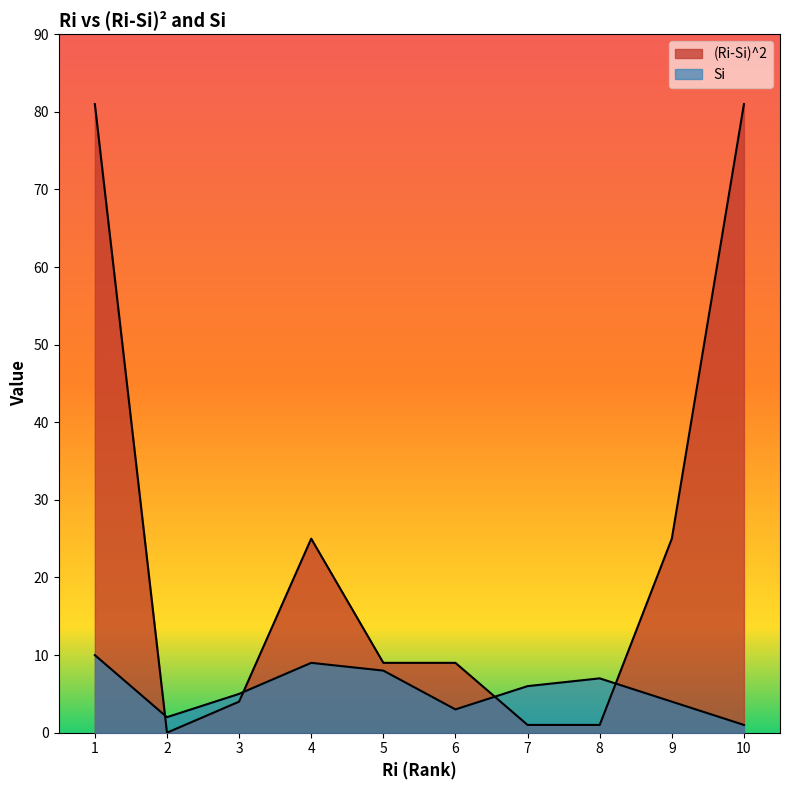

What is the spread (max minus min) of values at 5?

1